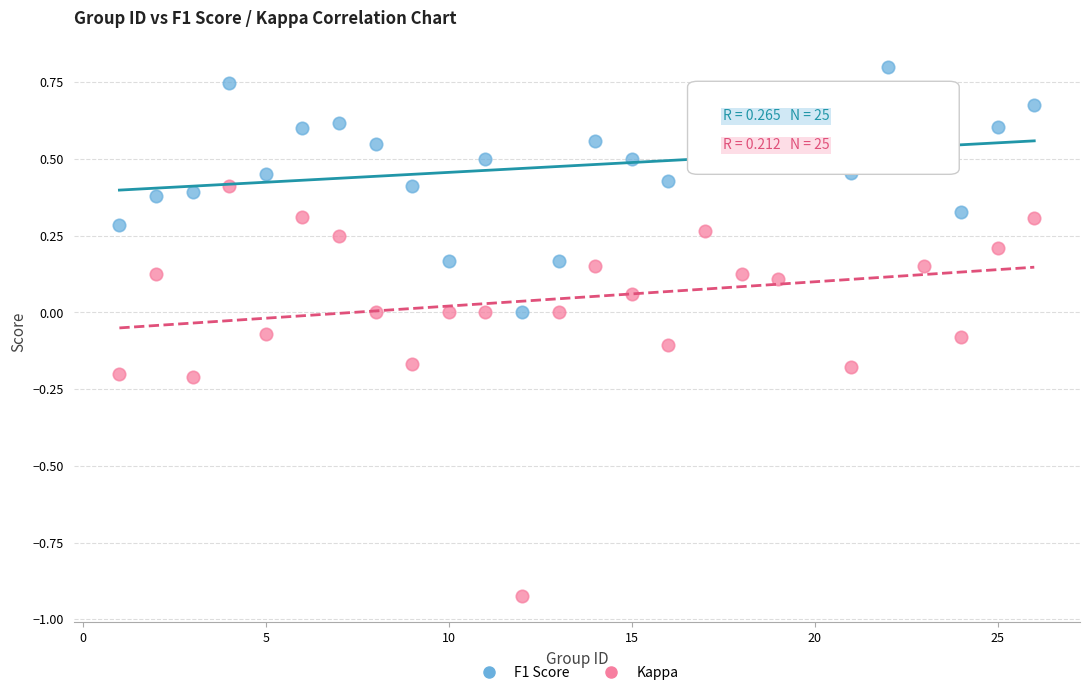

Across all data points, what is the range of X values (max minus min)?

25.0